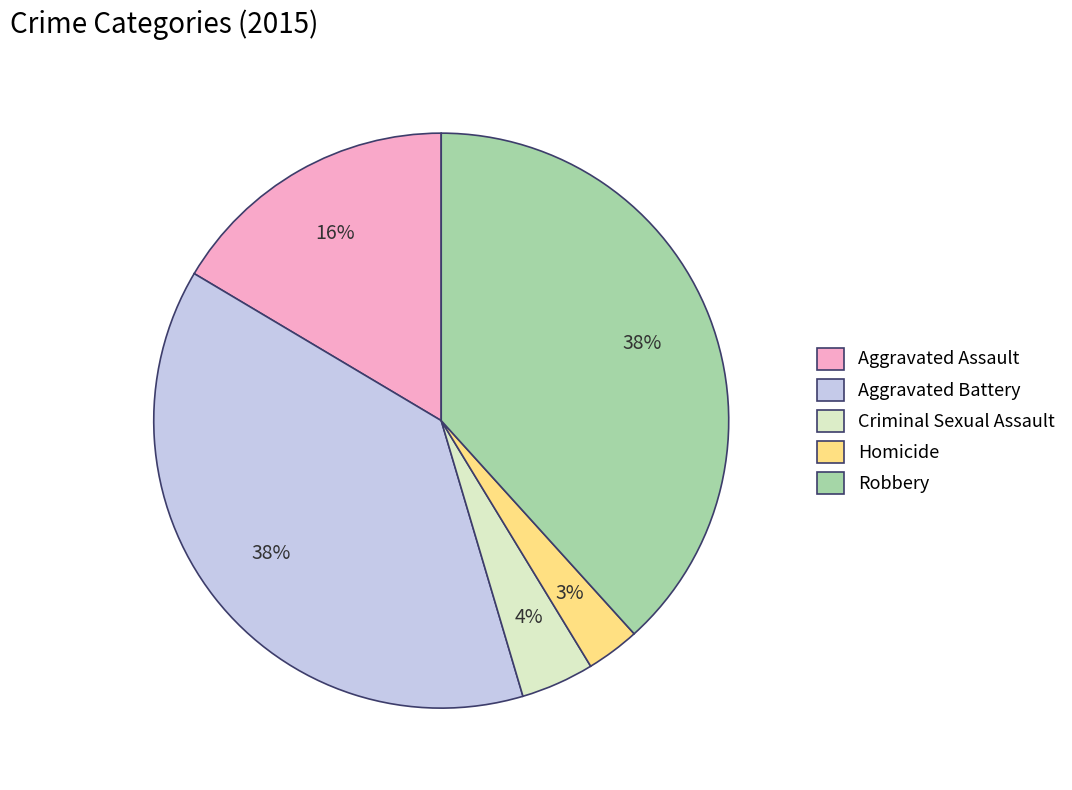

How many slices are in this pie chart?

5